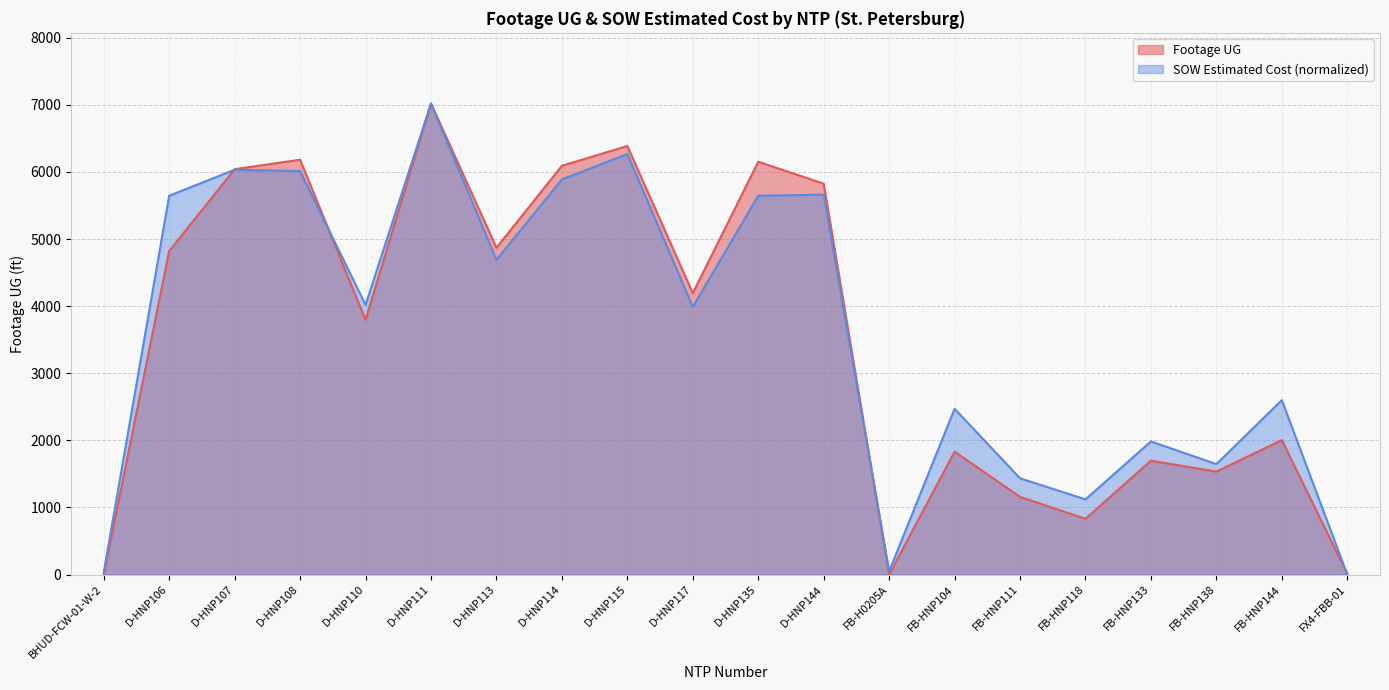

How many times do Footage UG and SOW Estimated Cost cross each other?

4